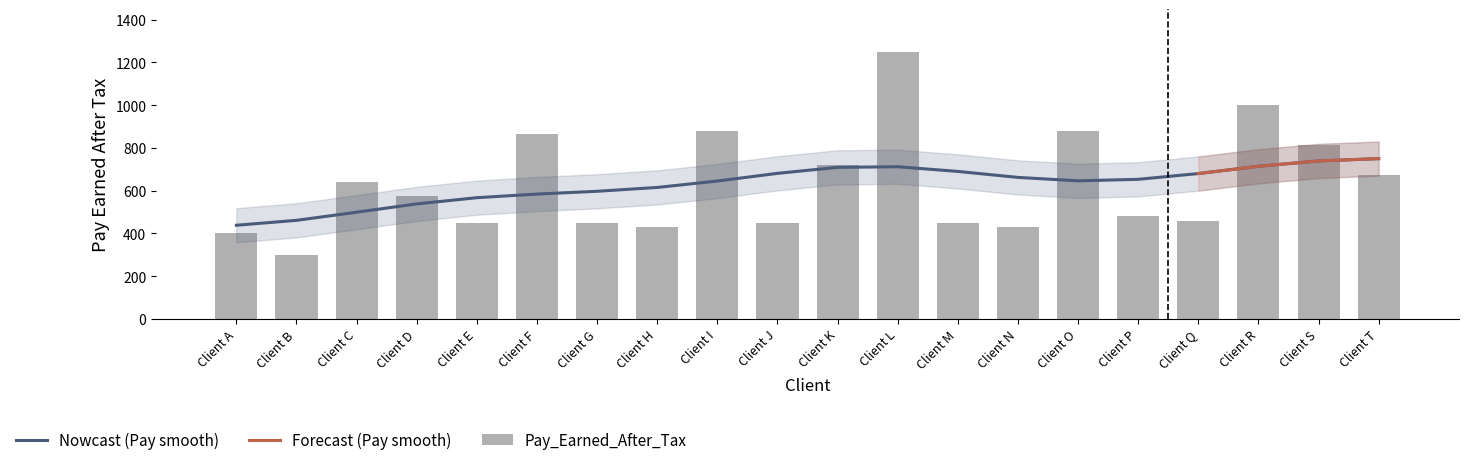

List the labels in order of value, smallest first.

Client B, Client A, Client H, Client N, Client E, Client G, Client J, Client M, Client Q, Client P, Client D, Client C, Client T, Client K, Client S, Client F, Client I, Client O, Client R, Client L